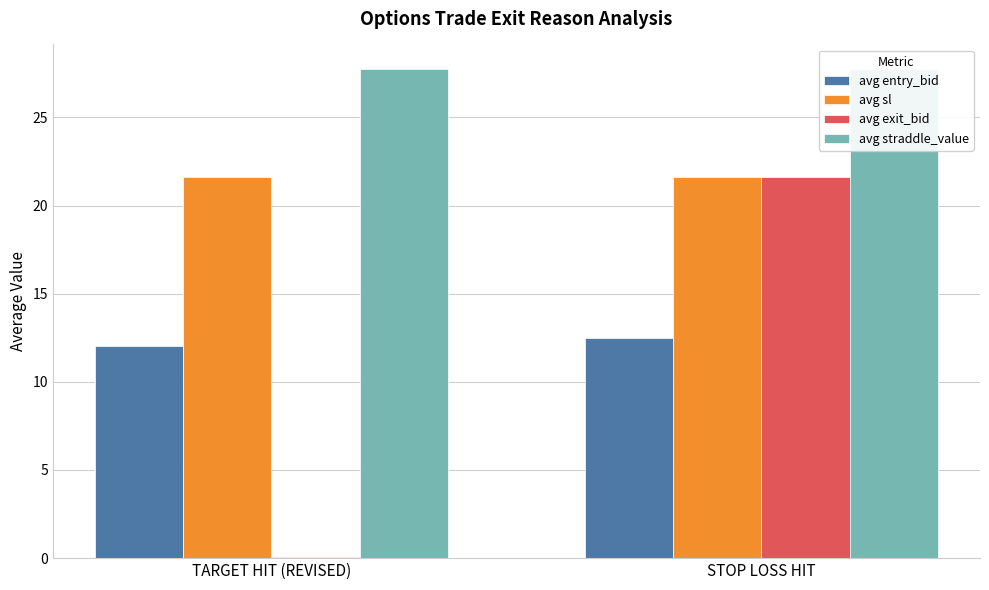

What is the approximate value of avg straddle_value at TARGET HIT (REVISED)?

27.8